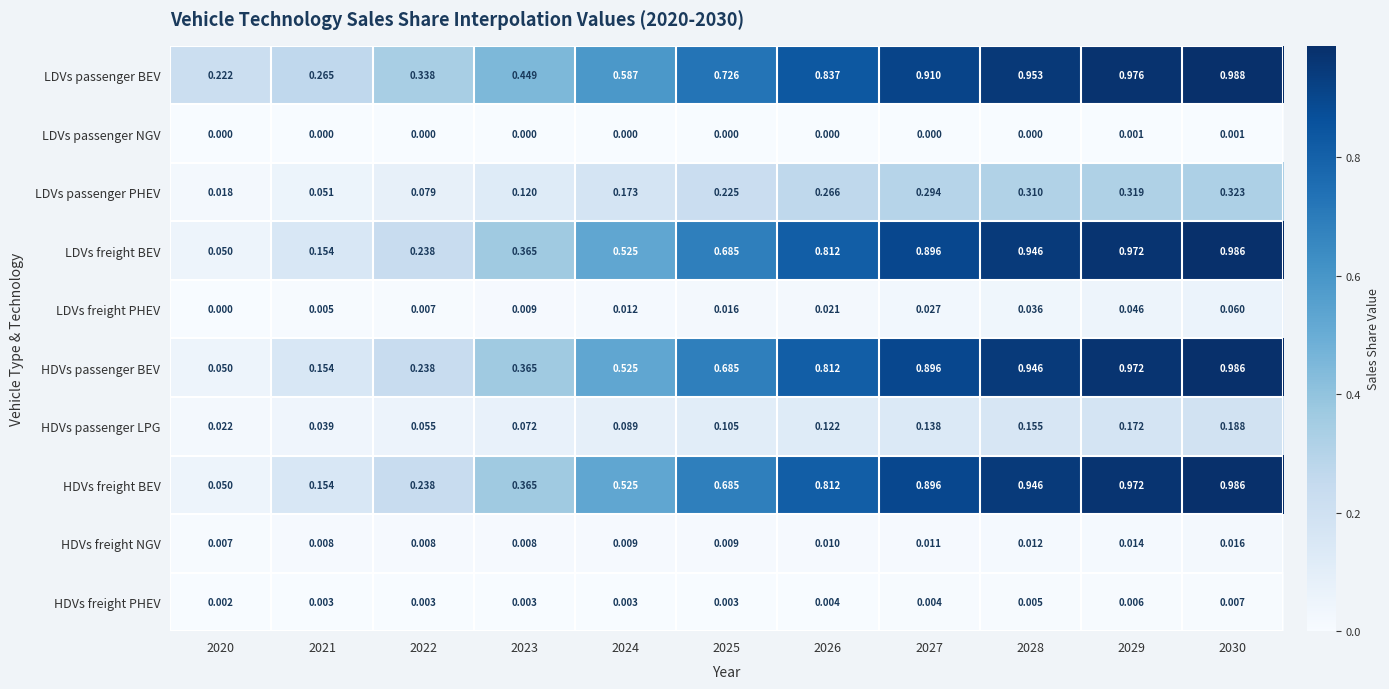

Which series has the largest total across all categories?

LDVs passenger BEV